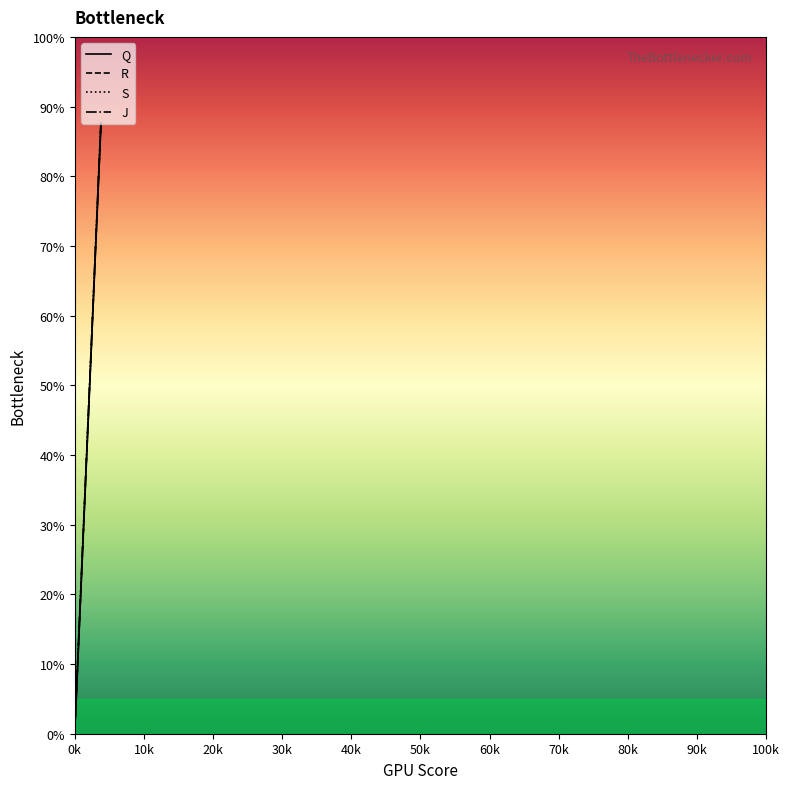

What position from the left is 40k?

5